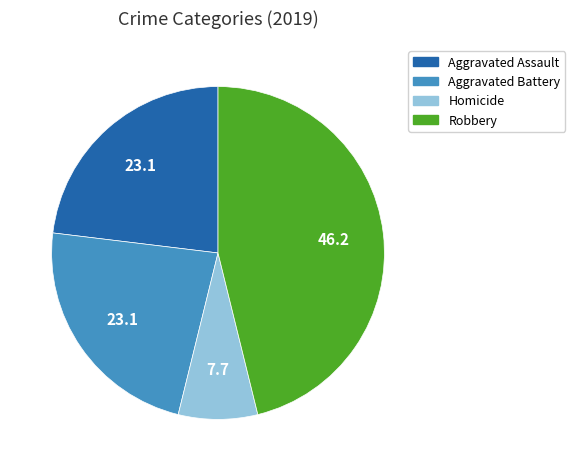

Approximately how many times larger is the value at Aggravated Assault compared to Robbery?

0.5